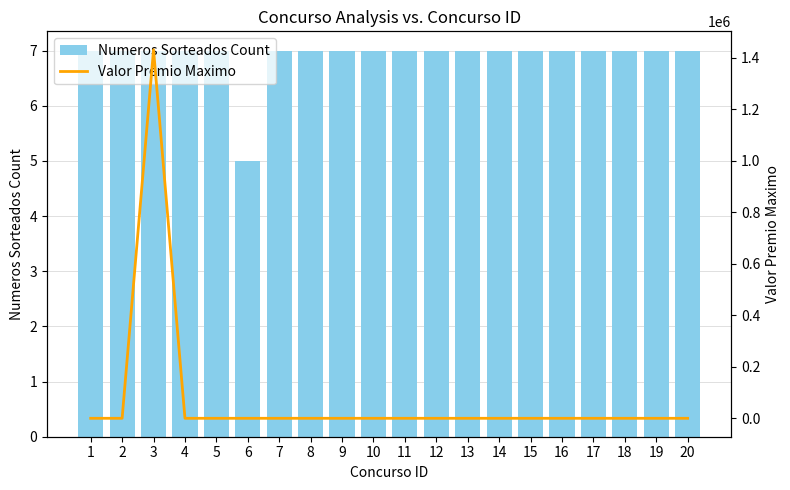

What is the difference between the Numeros Sorteados Count values at 6 and 16?

2